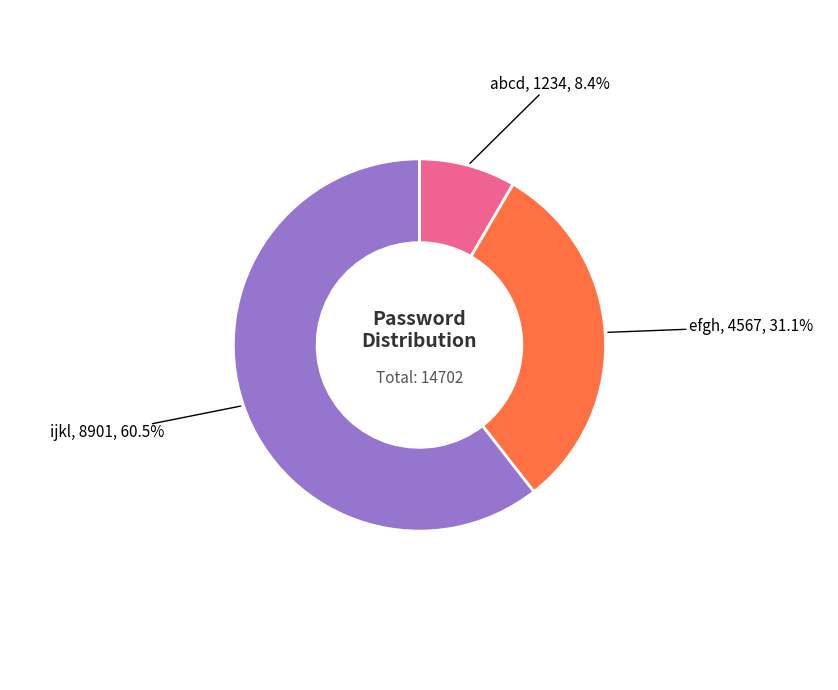

To the nearest percent, what percentage of the pie is efgh?

31%